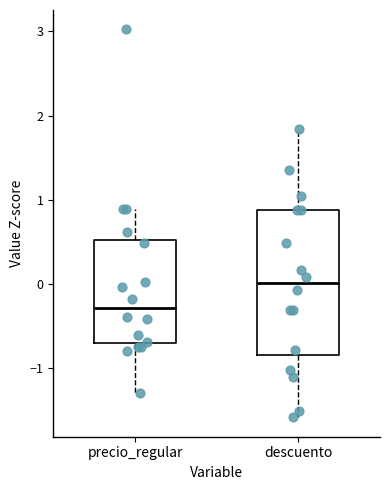

Which box has the highest median line?

descuento